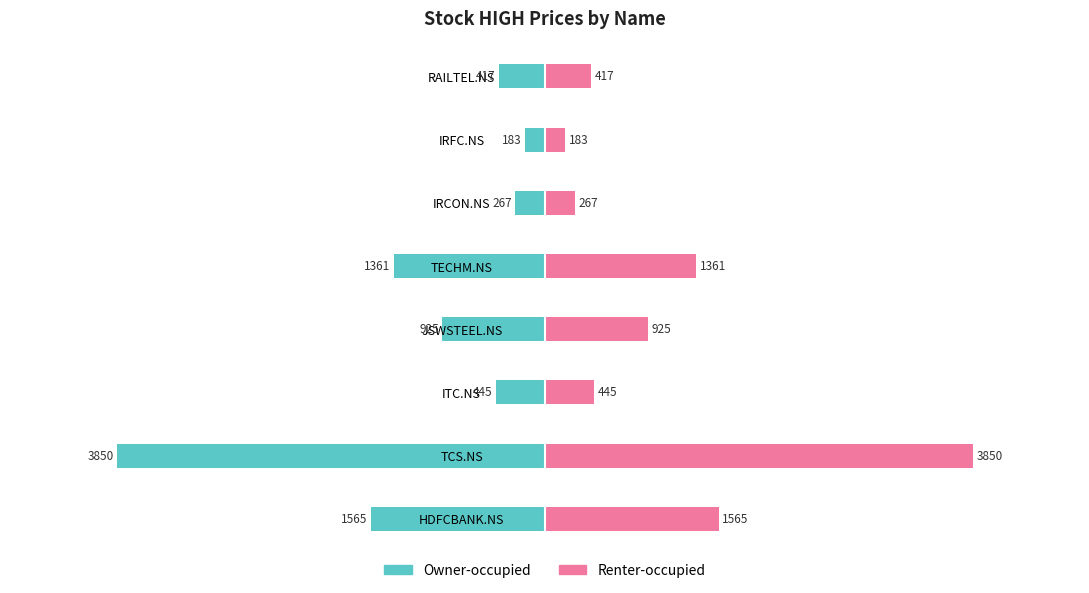

Reading right to left, transcribe all the data shown in this chart.

Owner-occupied: -417	-183	-267	-1361	-925	-445	-3850	-1565
Renter-occupied: 417	183	267	1361	925	445	3850	1565